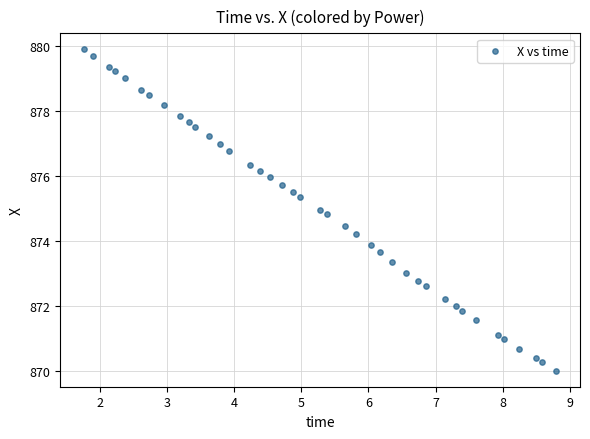

What is the range of Y values (max minus min)?

9.9